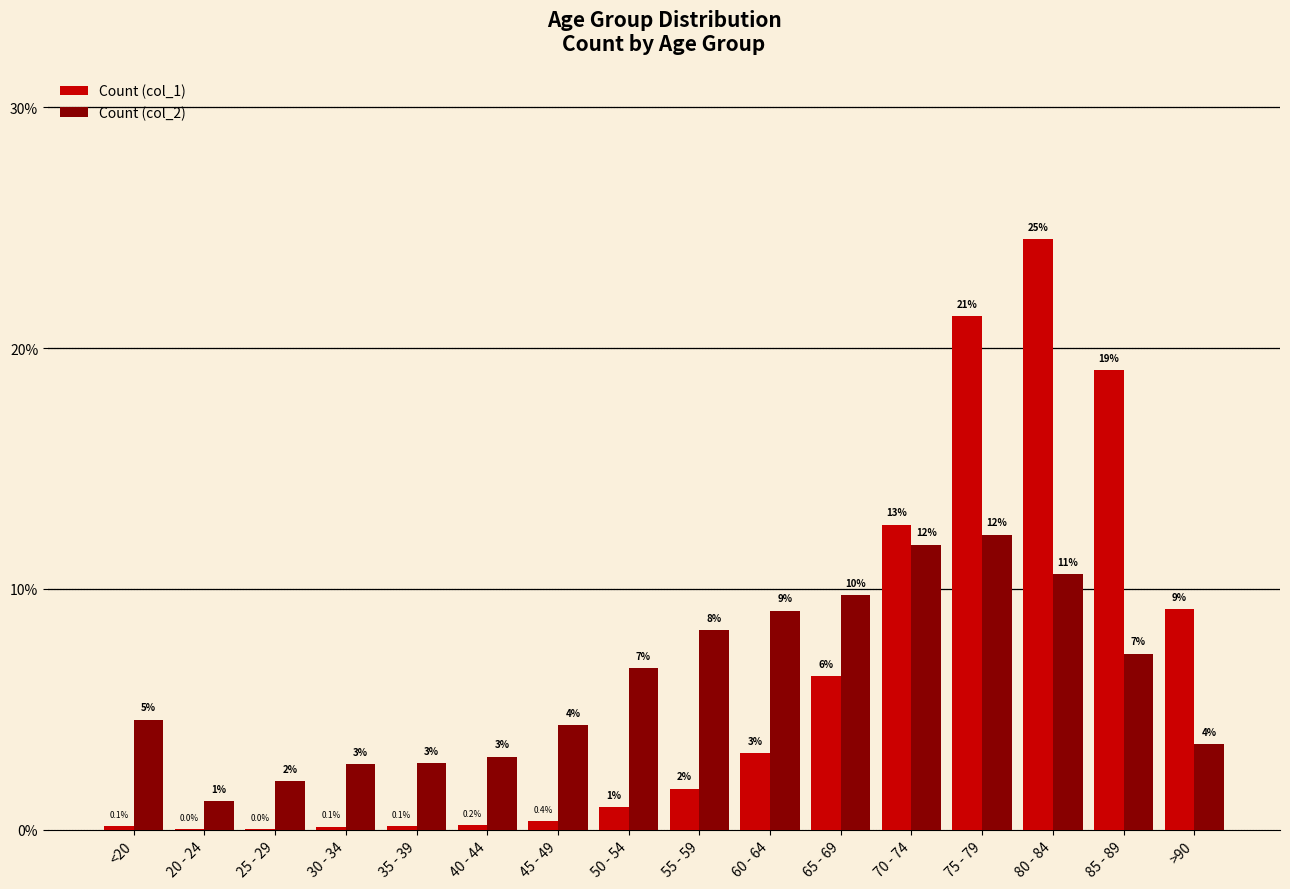

The Count (col_1) series shows 24.5 at 80 - 84. True or false?

True